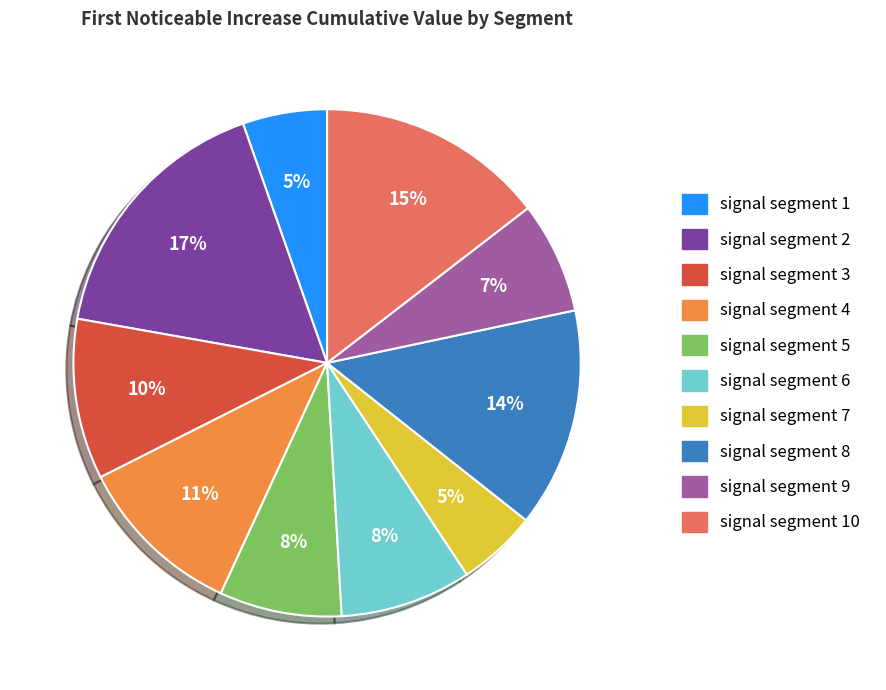

To the nearest percent, what is the average slice percentage?

10%